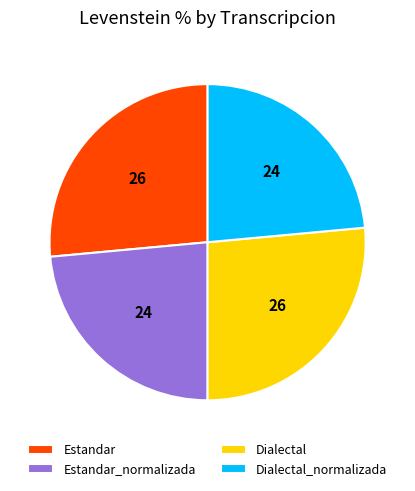

Is it true that Estandar_normalizada is 16% of the pie?

False